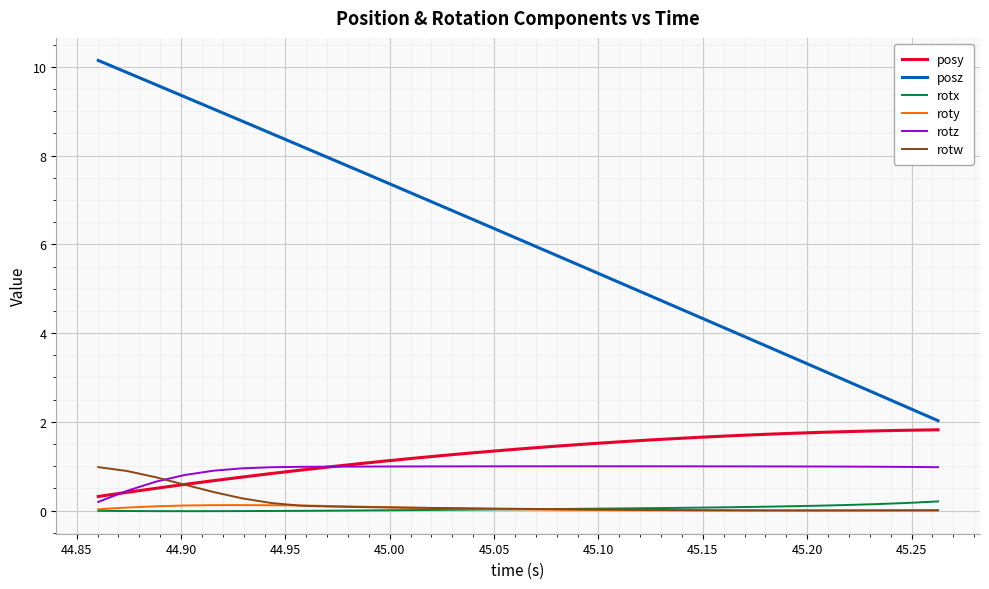

What is the average value of the rotz series?

0.9